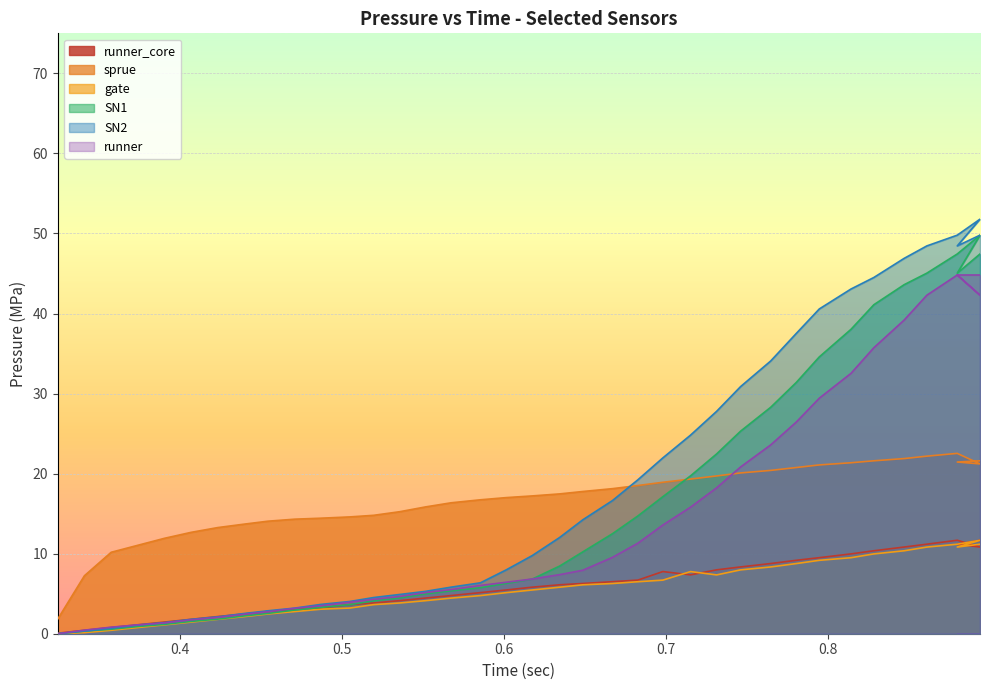

What is the difference between the maximum and minimum values in the SN2 series?

51.8